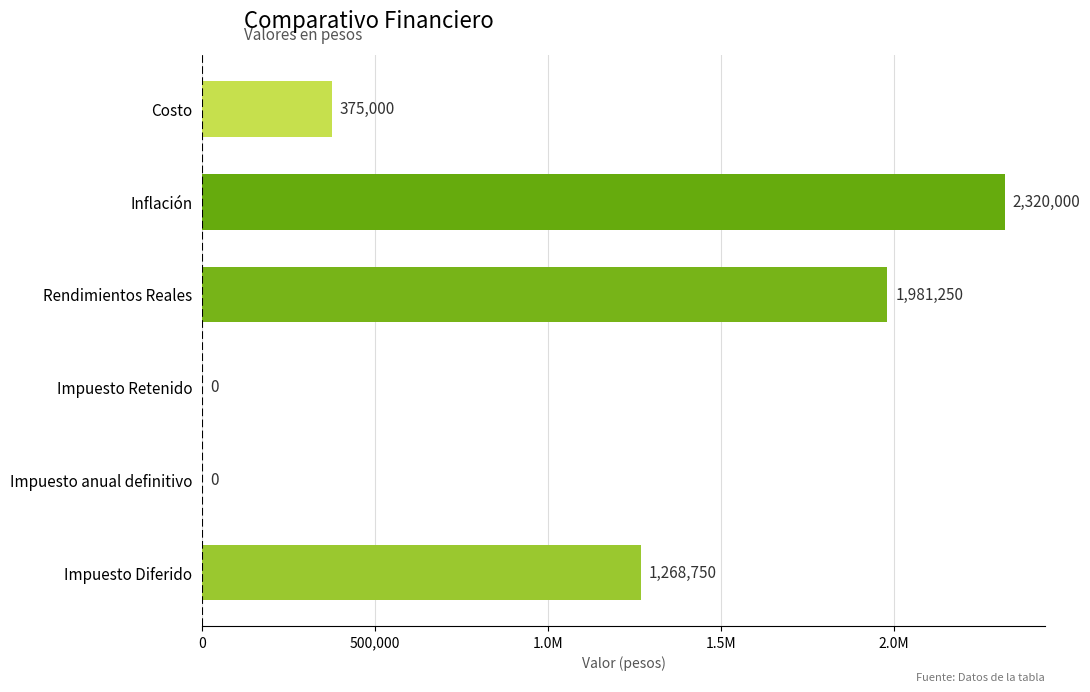

Are the bars horizontal?

Yes